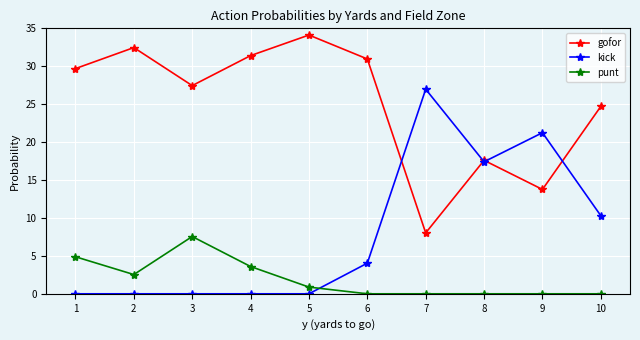

True or false: gofor and punt intersect in this chart.

False